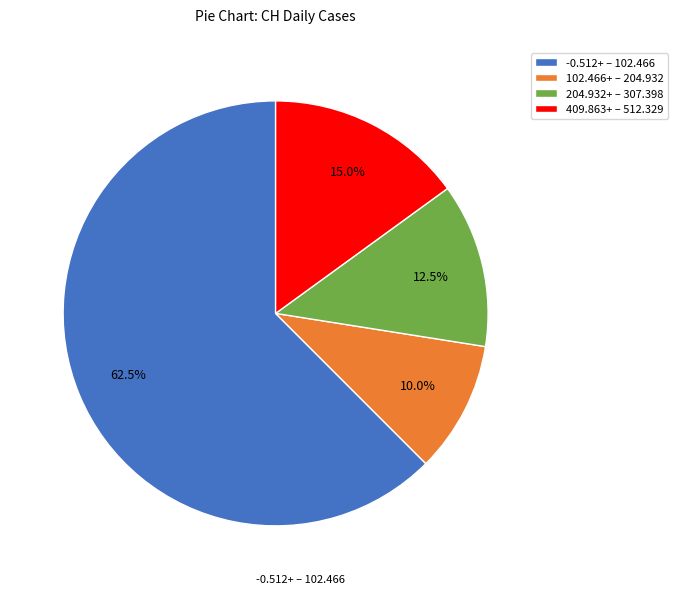

Does any single category account for the majority?

Yes